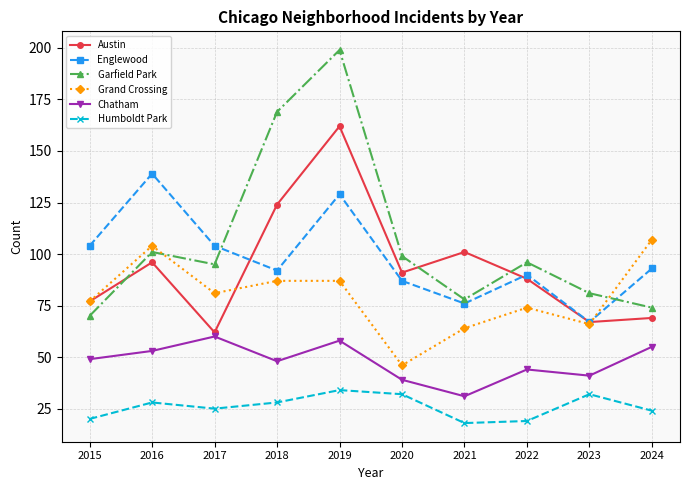

Reading left to right, list all the values displayed in this chart.

Austin: 2015=77	2016=96	2017=62	2018=124	2019=162	2020=91	2021=101	2022=88	2023=67	2024=69
Englewood: 2015=104	2016=139	2017=104	2018=92	2019=129	2020=87	2021=76	2022=90	2023=67	2024=93
Garfield Park: 2015=70	2016=101	2017=95	2018=169	2019=199	2020=99	2021=78	2022=96	2023=81	2024=74
Grand Crossing: 2015=77	2016=104	2017=81	2018=87	2019=87	2020=46	2021=64	2022=74	2023=66	2024=107
Chatham: 2015=49	2016=53	2017=60	2018=48	2019=58	2020=39	2021=31	2022=44	2023=41	2024=55
Humboldt Park: 2015=20	2016=28	2017=25	2018=28	2019=34	2020=32	2021=18	2022=19	2023=32	2024=24